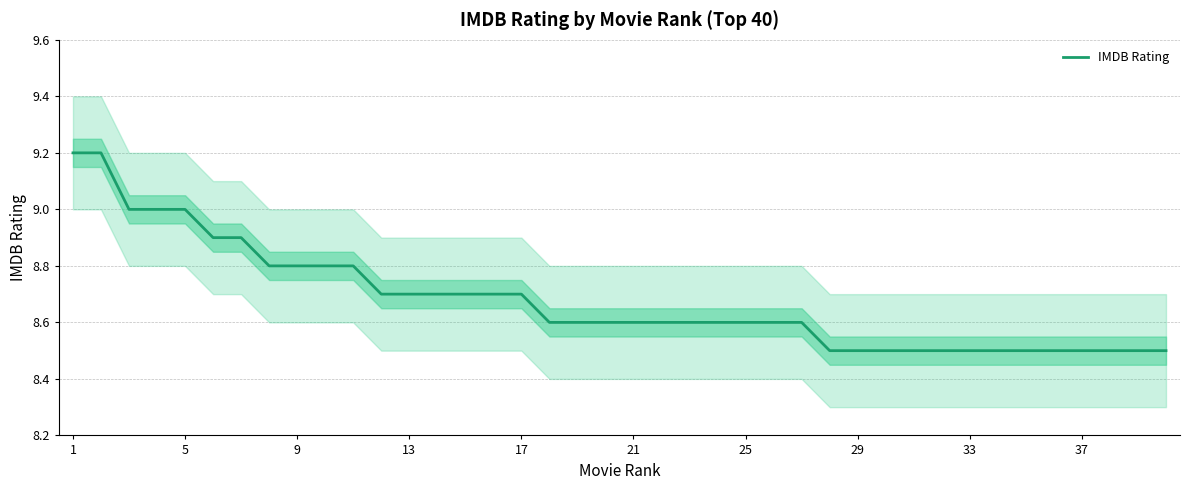

What is the smallest value displayed?

8.5